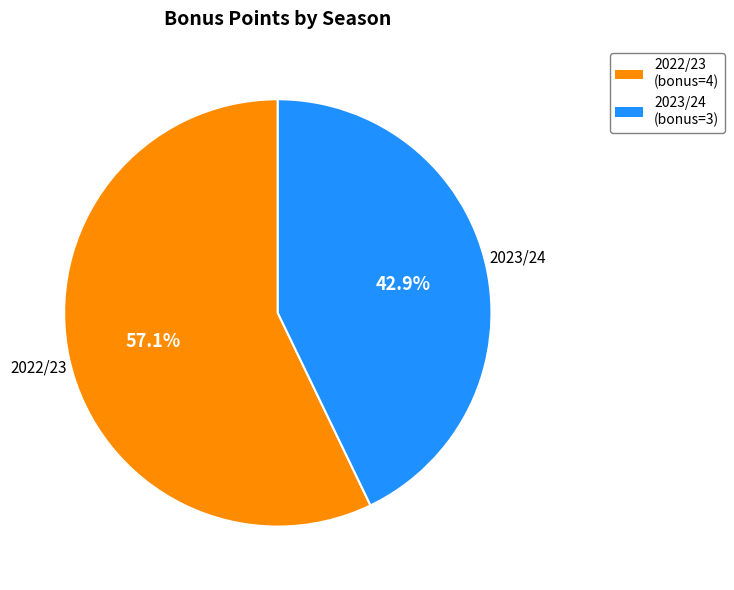

Does any single category account for the majority?

Yes